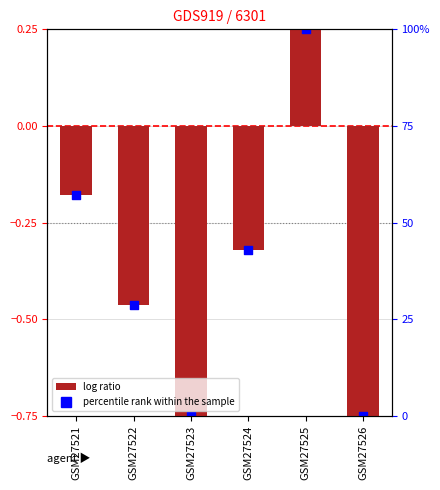

Which series contains the highest Y value?

log ratio